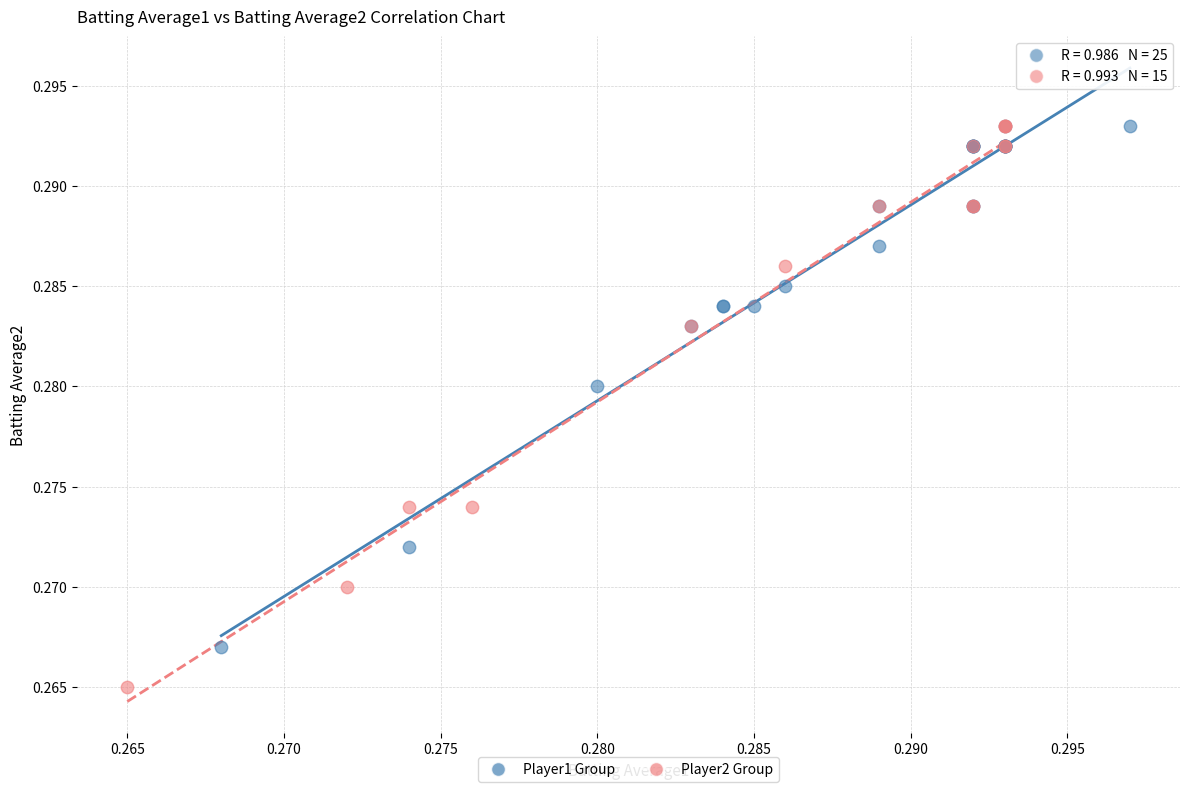

Which series reaches the minimum Y coordinate?

Player2 Group